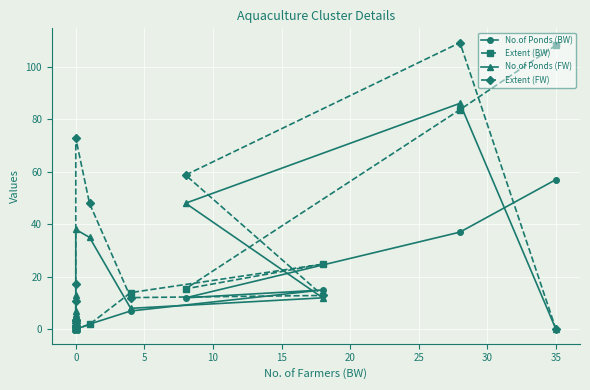

What is the maximum value for Extent (FW)?

109.1